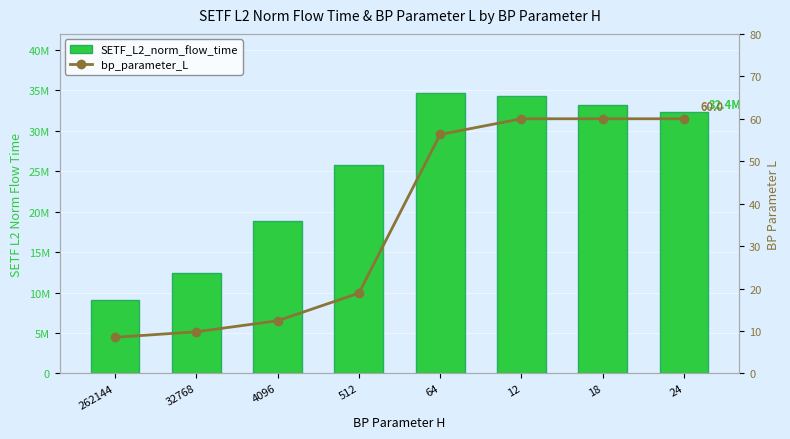

What is the label of the 1st bar from the right?

24